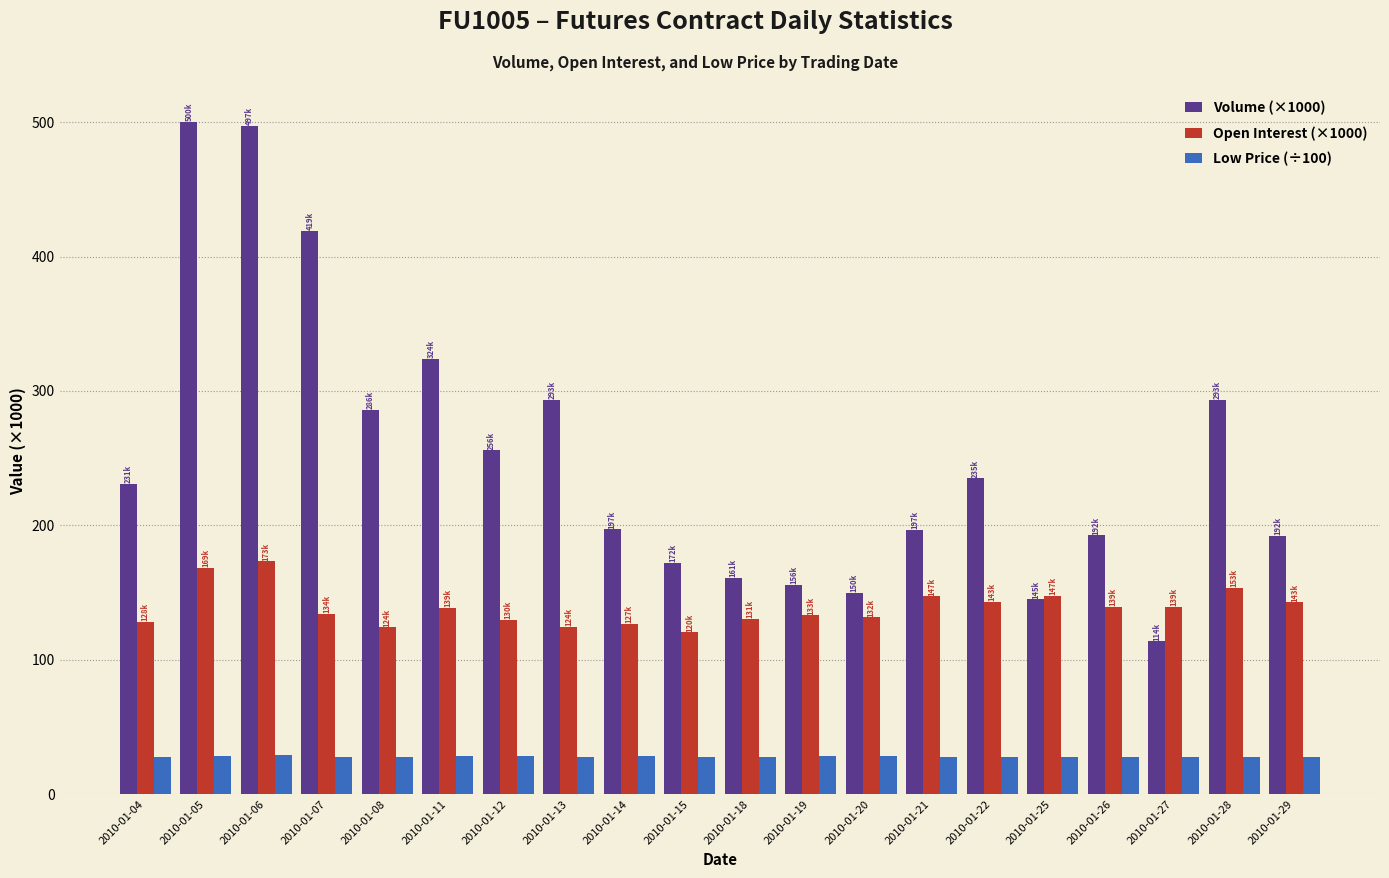

Which series has the largest total across all categories?

Volume (×1000)